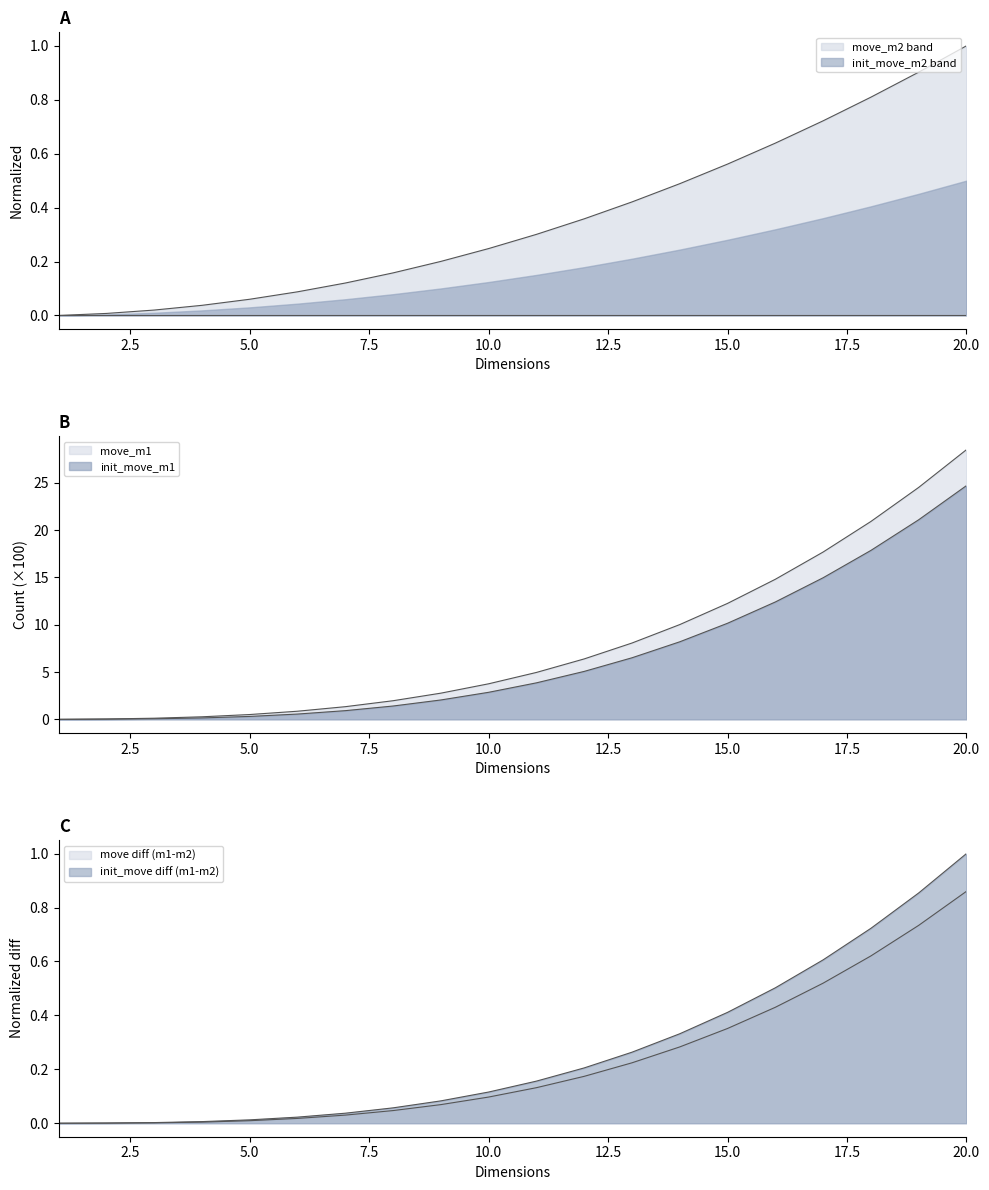

At which category is the sum across all series the highest?

20